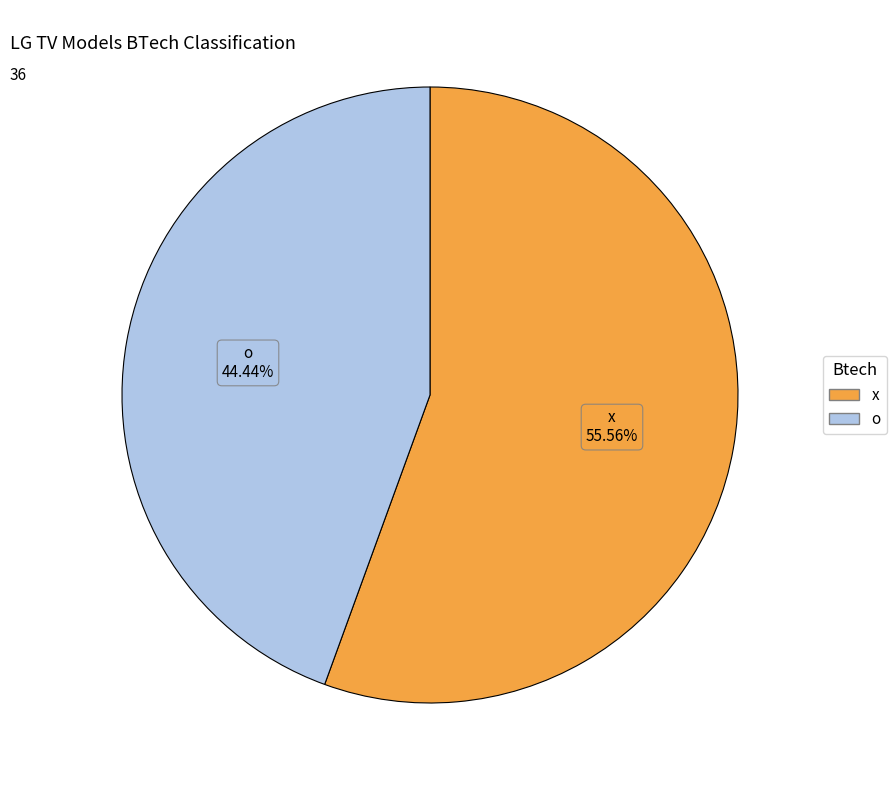

Count the number of slices in the pie.

2